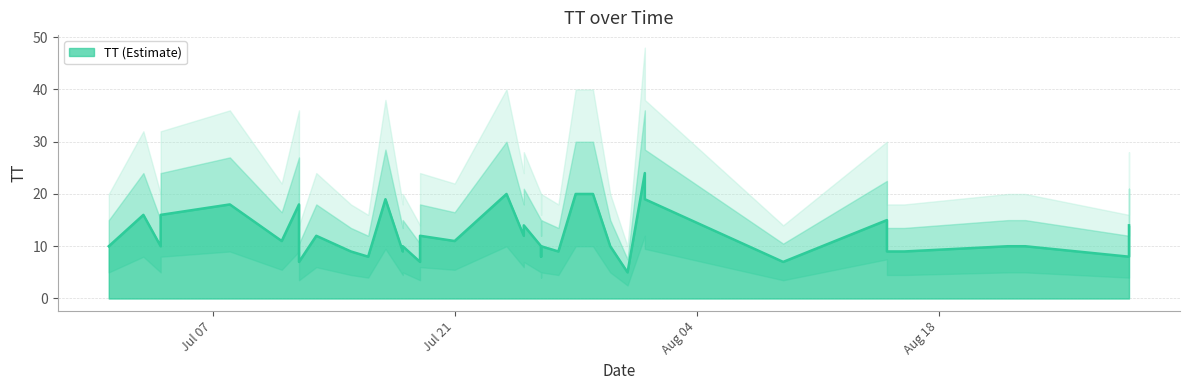

Which category has the highest value across all series?

2015-08-01